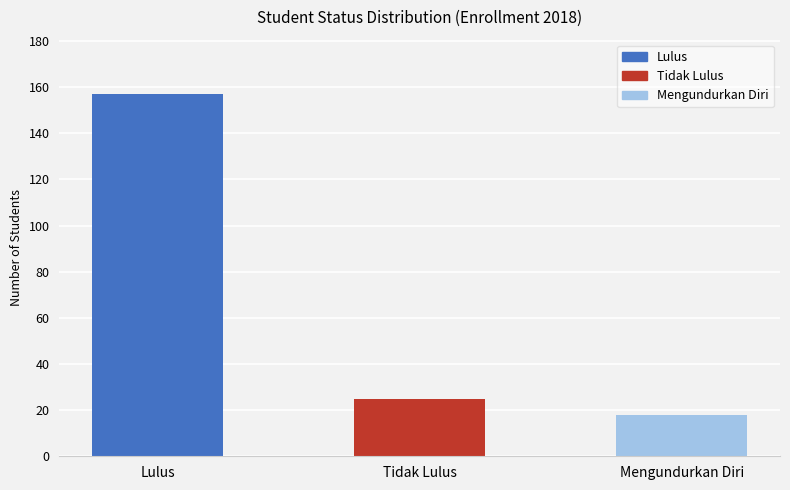

True or false: the data shows 18 at Mengundurkan Diri.

True